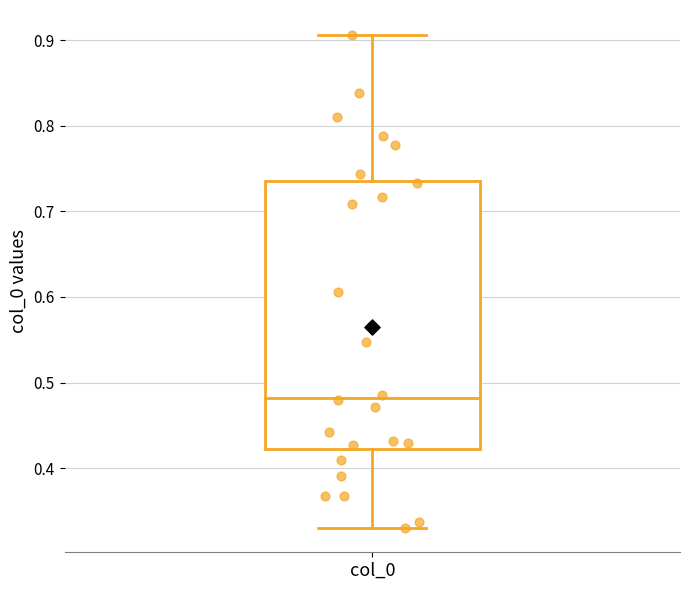

Transcribe this box plot: give where the median line is, the range the box spans, and where the two whiskers end, as read against the y-axis. The values are not printed on the chart, so give them approximately, as read against the axis.

median 0.48, box 0.42 to 0.74, whiskers 0.33 to 0.91